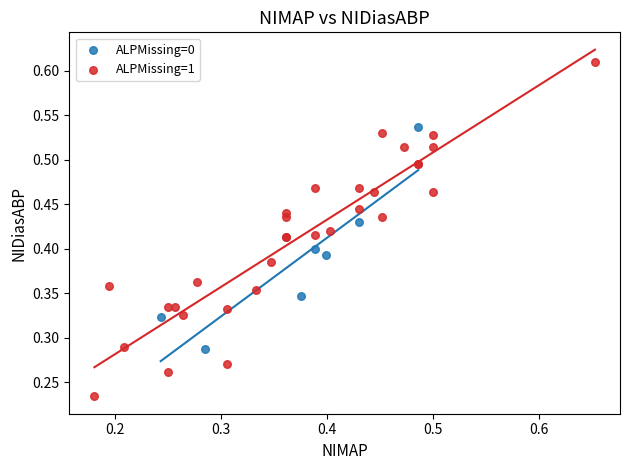

What are all the series names shown in the legend?

ALPMissing=0, ALPMissing=1